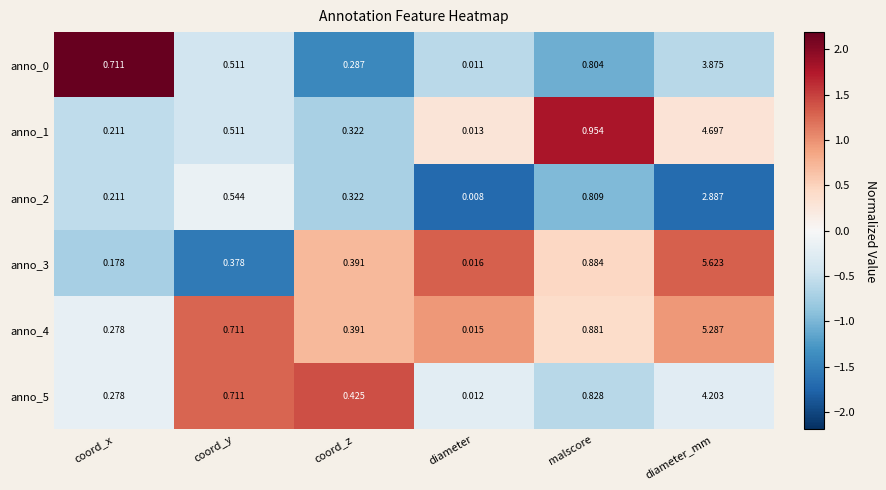

Which category has the lowest value across all series?

diameter